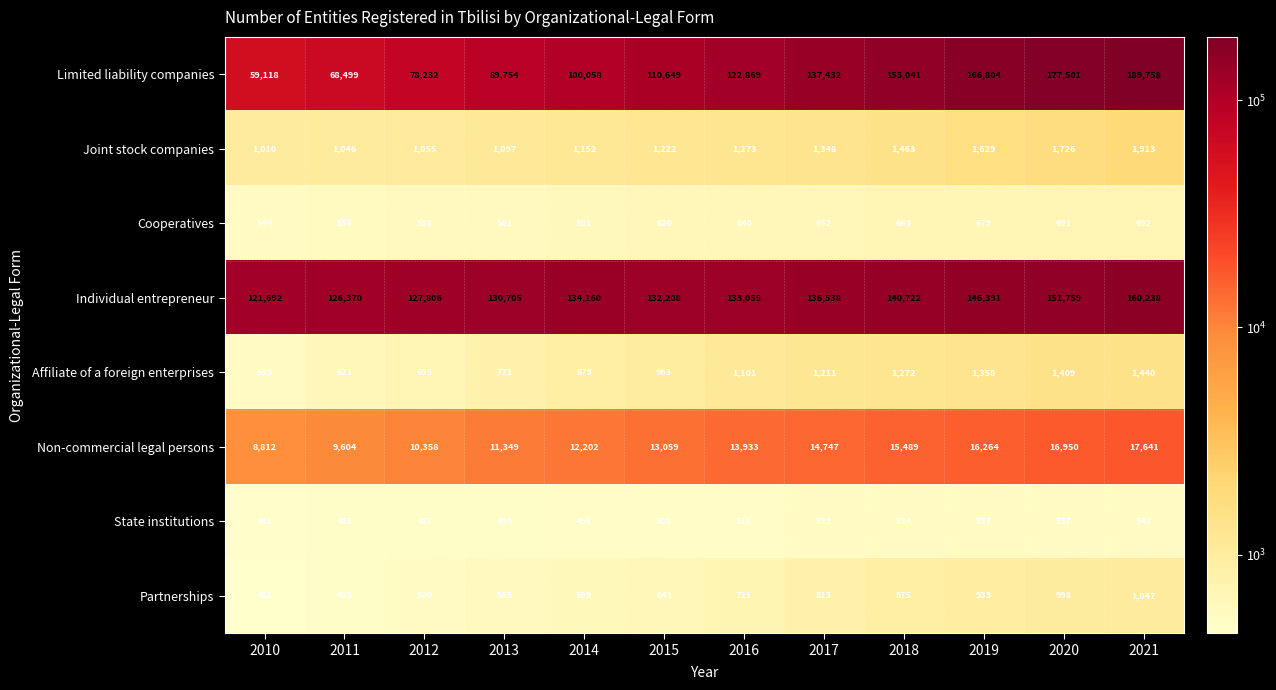

What is the sum of the Joint stock companies values at 2012 and 2021?

2968